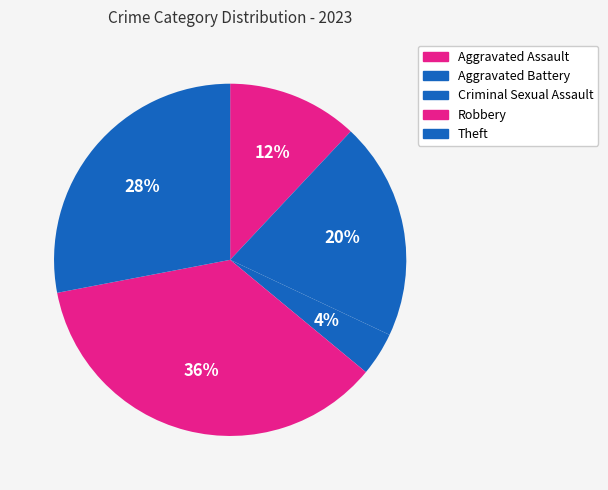

To the nearest percent, what percentage of the pie is Theft?

28%